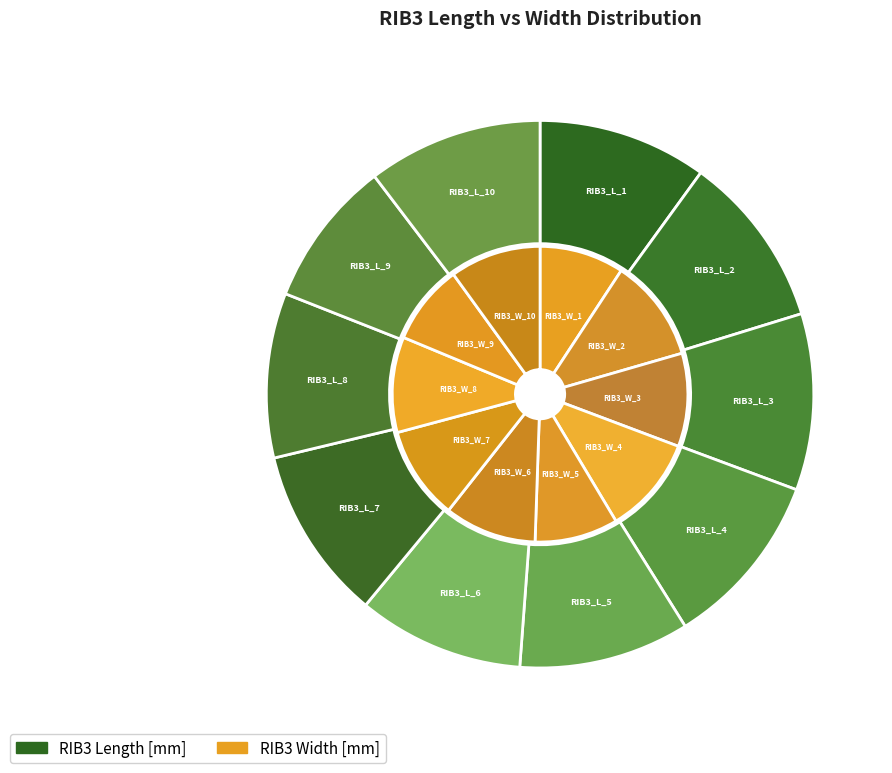

How many segments does this pie chart have?

20